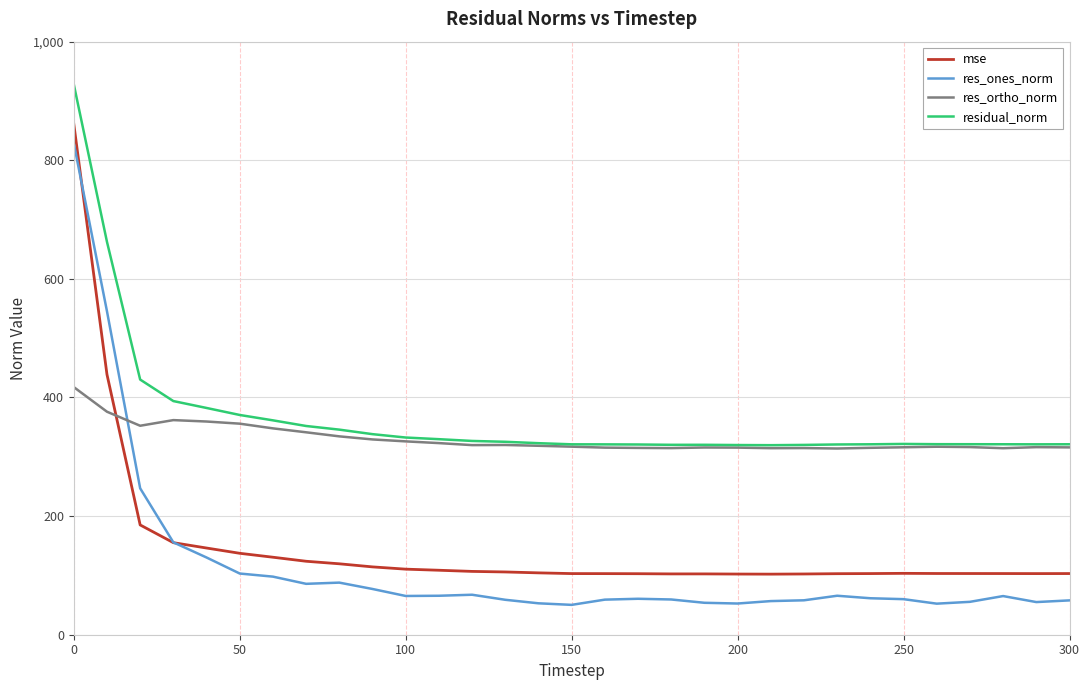

How many series are shown in this chart?

4